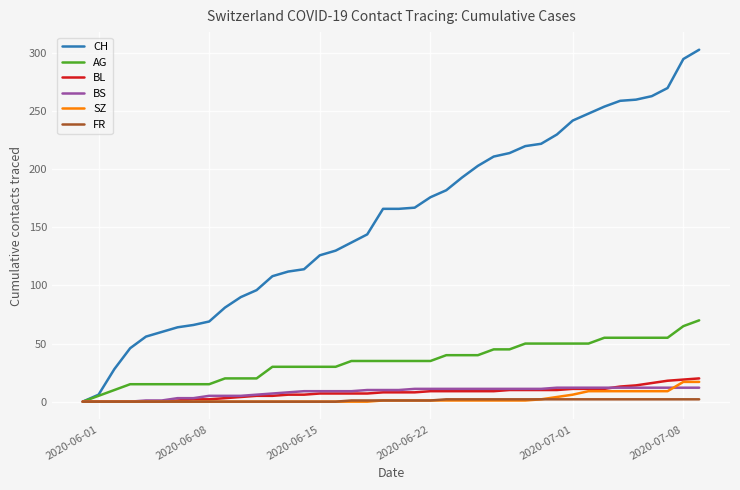

What is the highest value of the CH series?

303